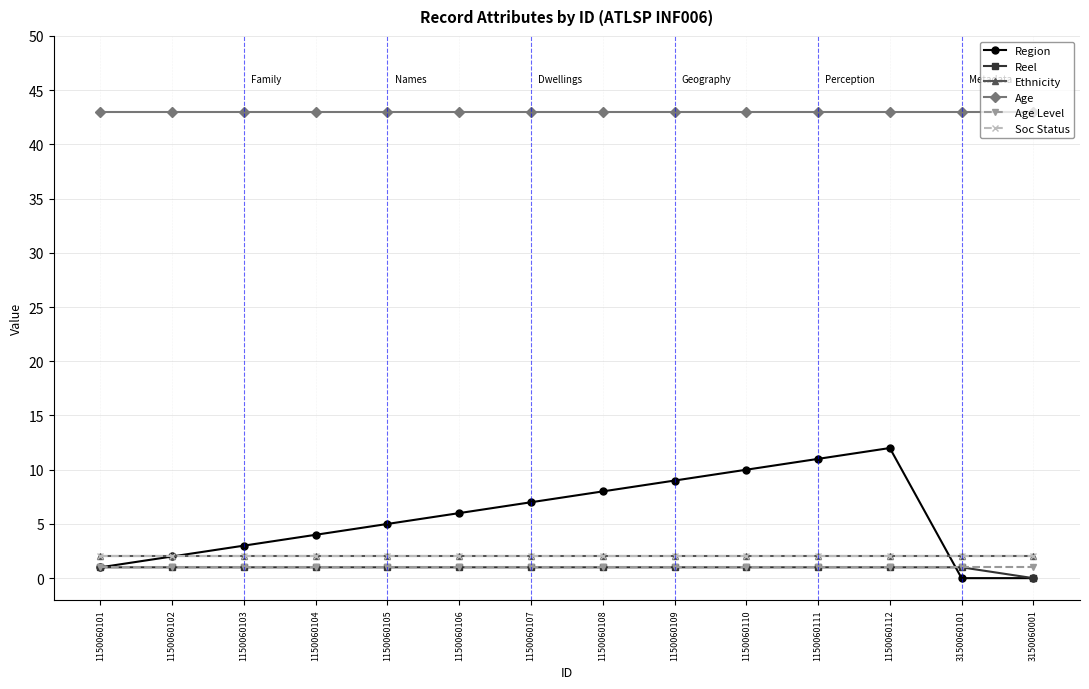

Which series has the widest spread of values?

Region